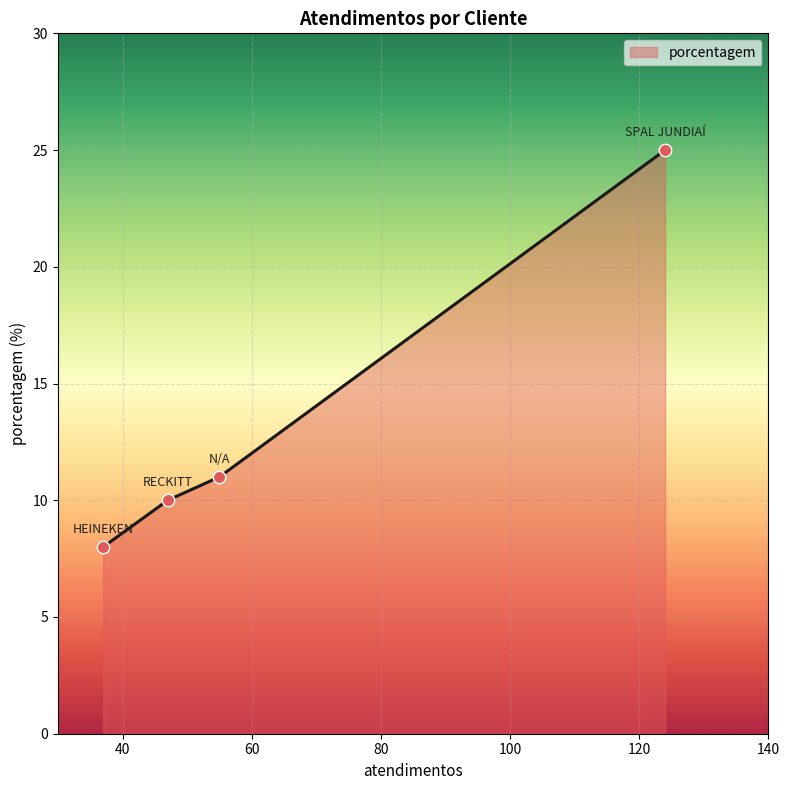

What is the smallest value displayed?

8